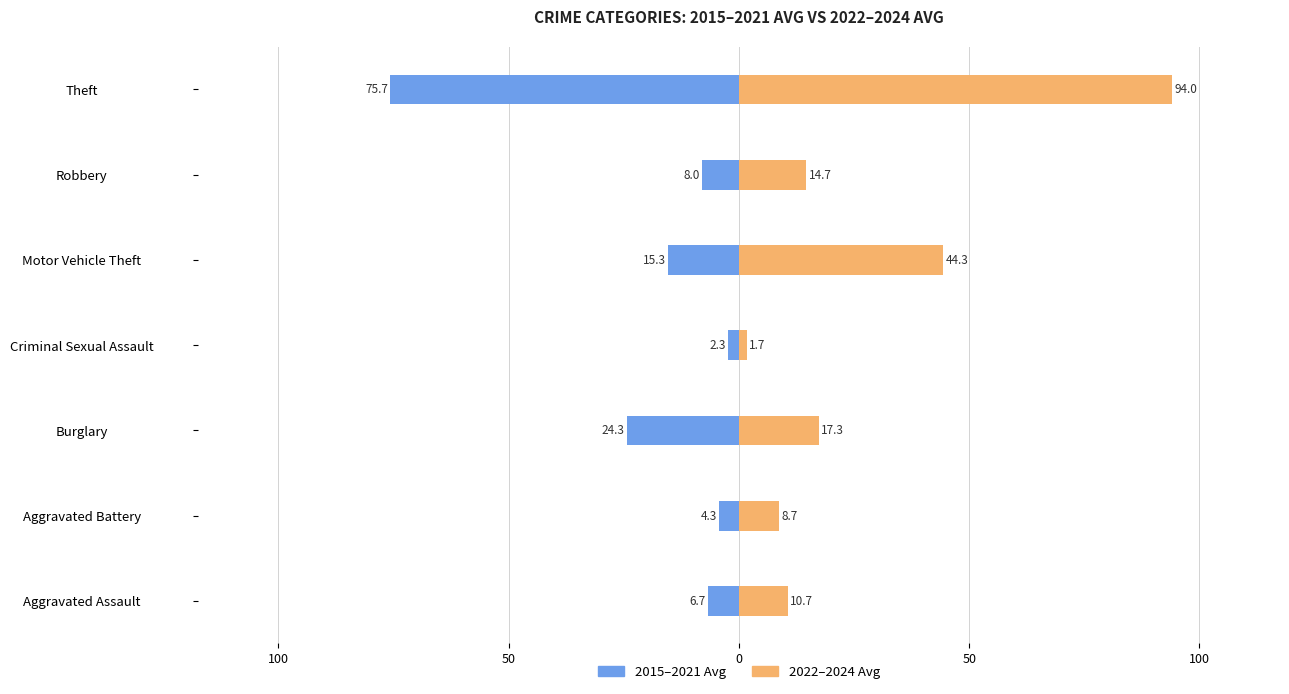

List the series in order of their overall mean, highest first.

2022–2024 Avg, 2015–2021 Avg